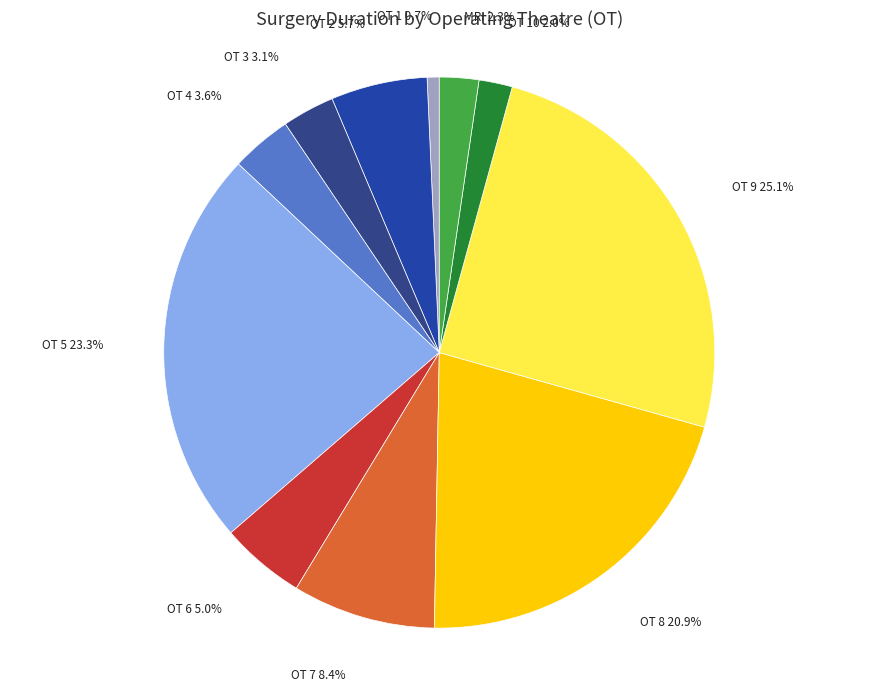

Count the number of slices in the pie.

11